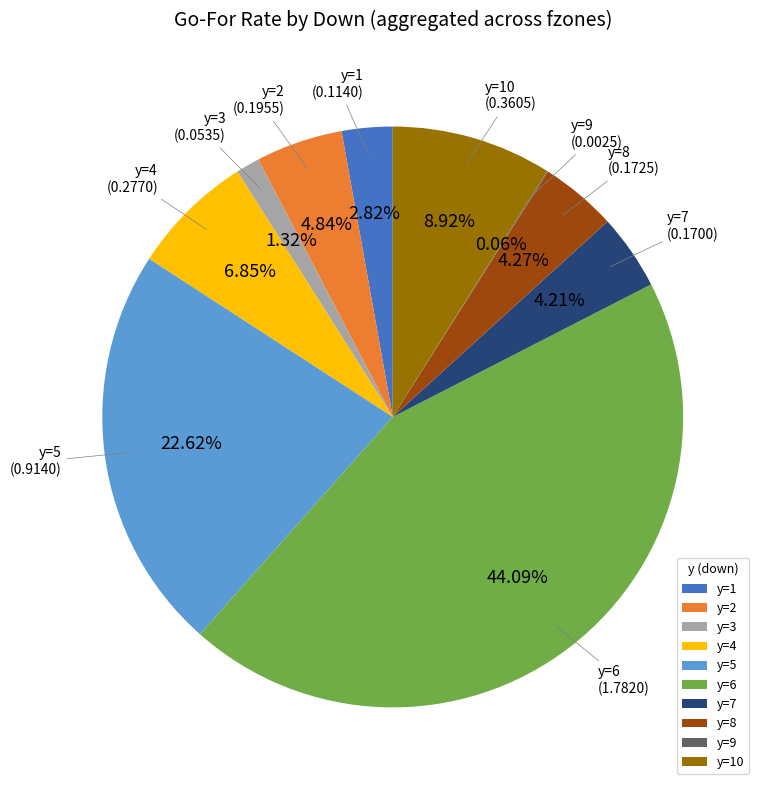

What percentage do y=3 and y=2 together represent?

6.2%